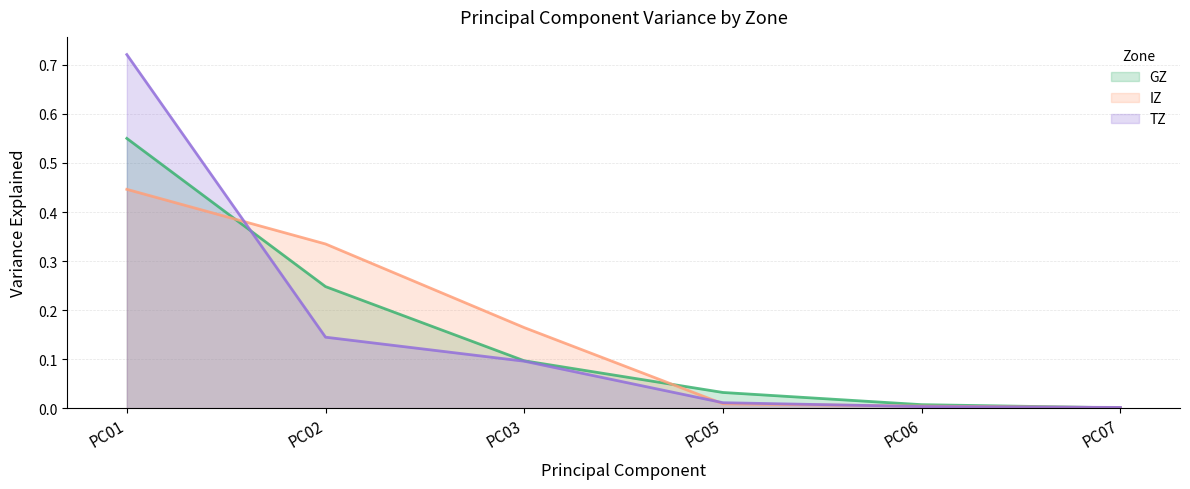

What is the highest value of the TZ series?

0.7